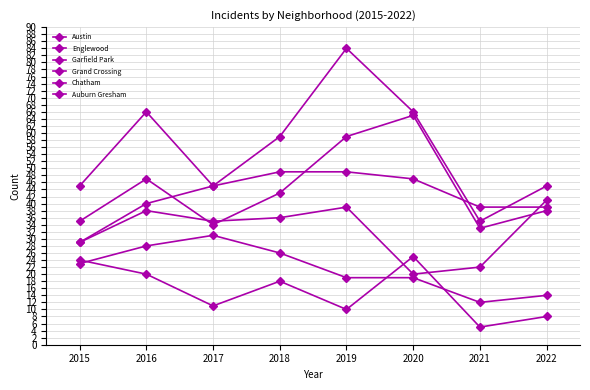

Reading right to left, what are all the values shown in this chart?

Austin: 38	33	65	59	43	34	47	35
Englewood: 39	39	47	49	49	45	66	45
Garfield Park: 45	35	66	84	59	45	40	29
Grand Crossing: 41	22	20	39	36	35	38	29
Chatham: 14	12	19	19	26	31	28	23
Auburn Gresham: 8	5	25	10	18	11	20	24